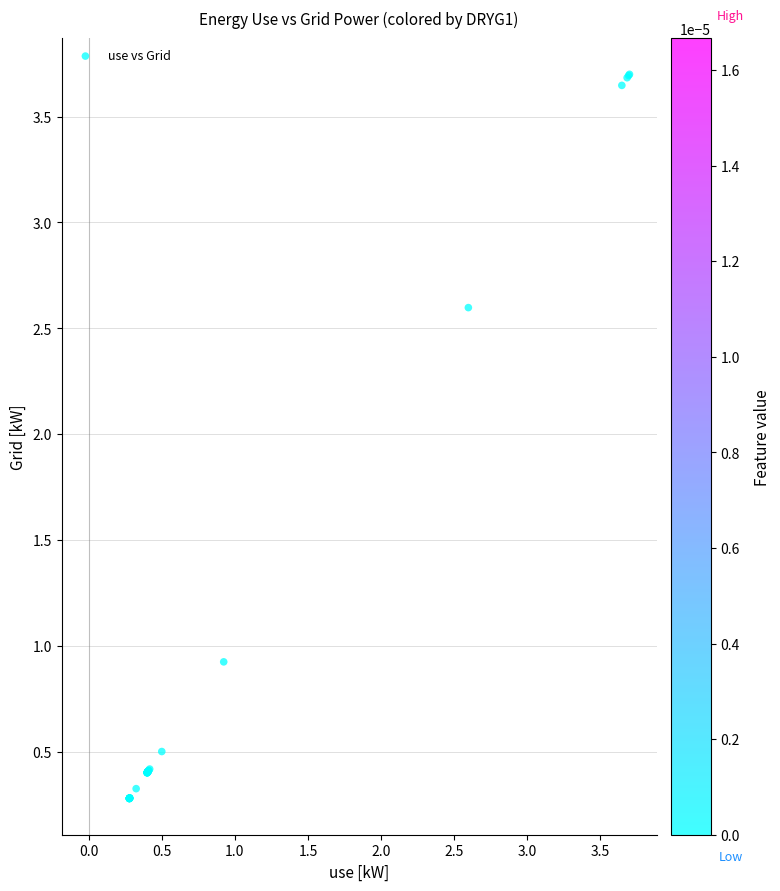

What Y value in the scatter plot is closest to 1?

0.9